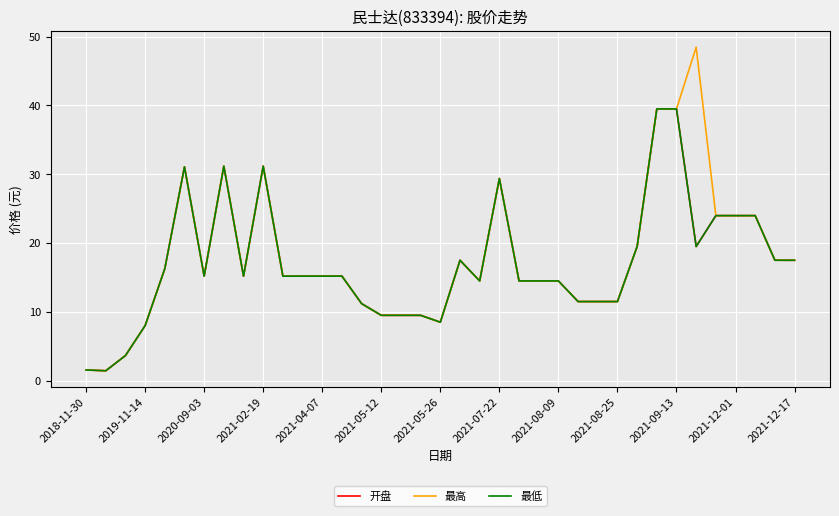

Does the chart display data point markers on the line(s)?

No